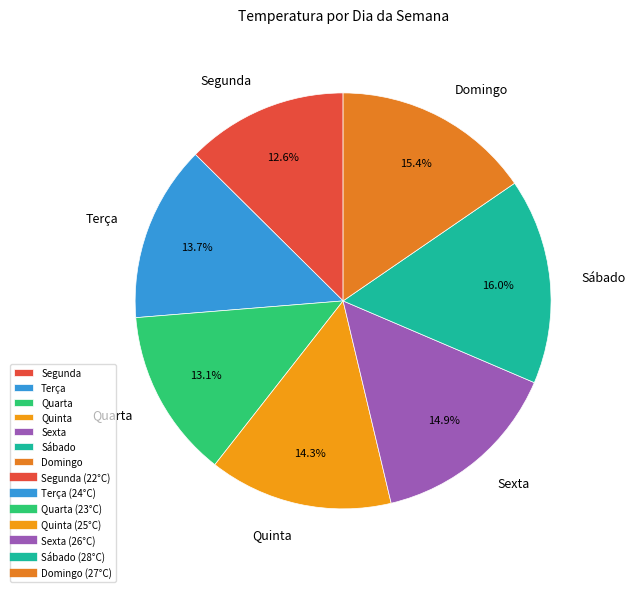

What is the largest slice in the pie chart?

Sábado